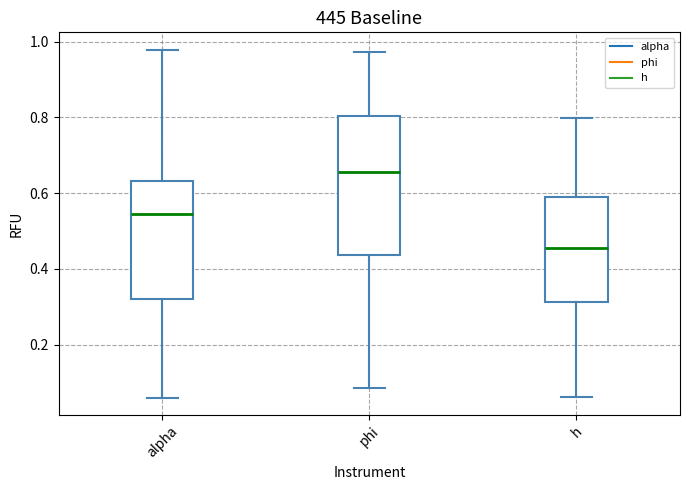

Where is the upper edge of the box for alpha on the y-axis? The values are not printed on the chart, so give them approximately, as read against the axis.

0.64